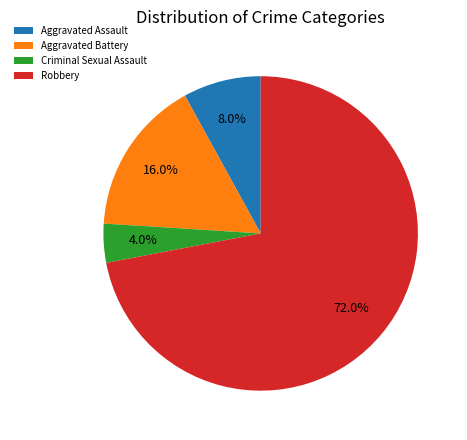

To the nearest percent, what is the average slice percentage?

25%